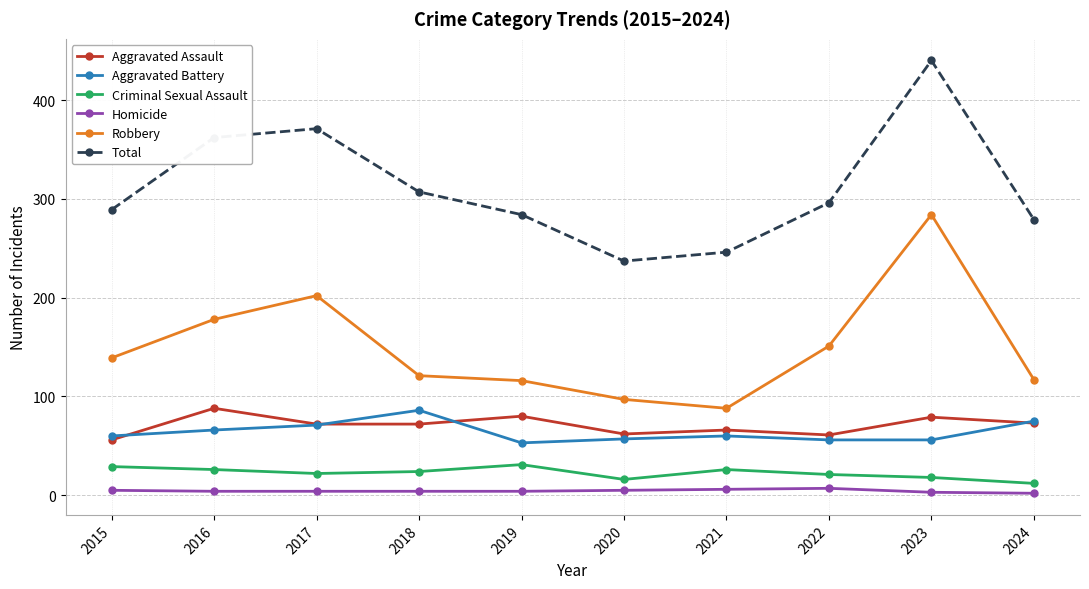

What is the sum of the Aggravated Assault values at 2021 and 2024?

139